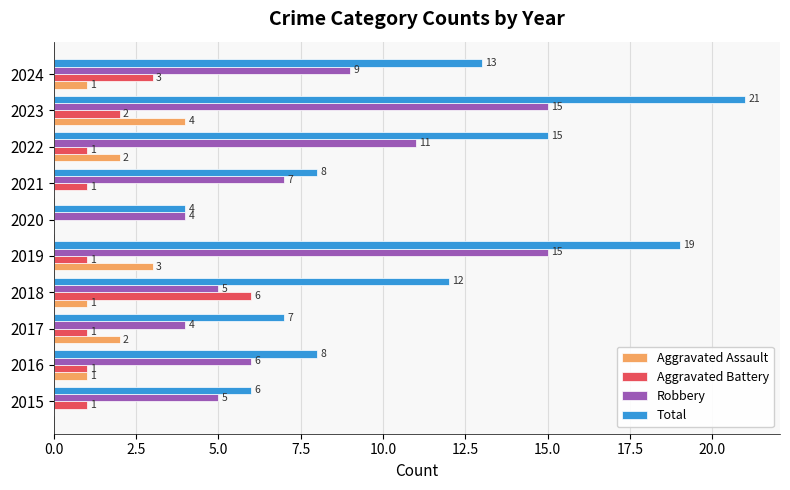

Which series changed the most between 2020 and 2023?

Total